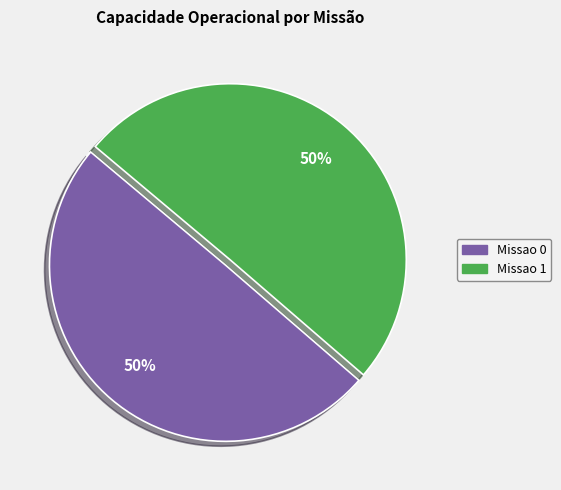

To the nearest percent, what portion does Missao 1 represent?

50%